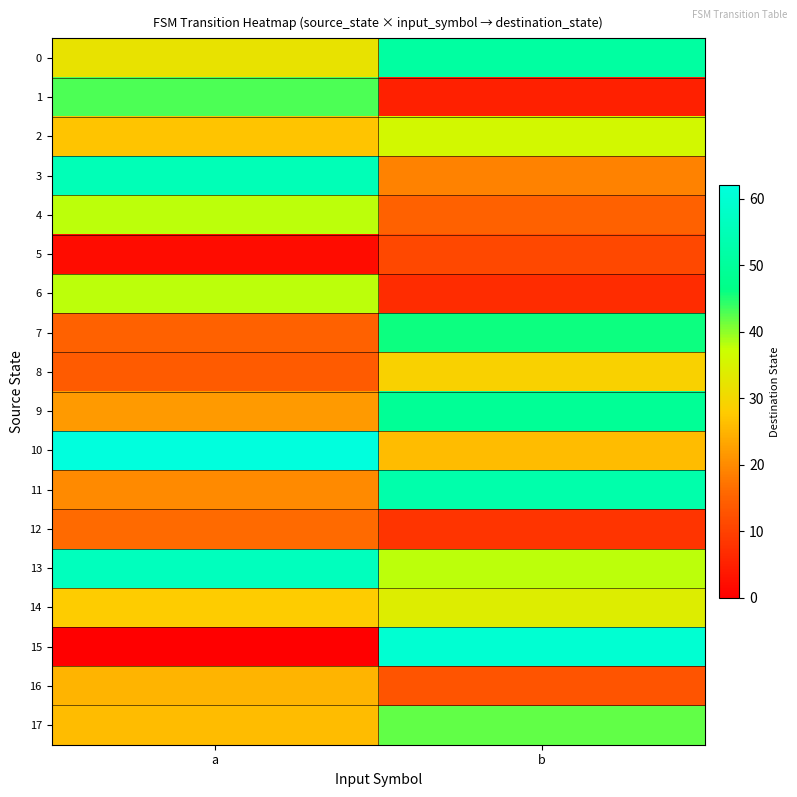

What is the difference between the highest and lowest values at a?

62